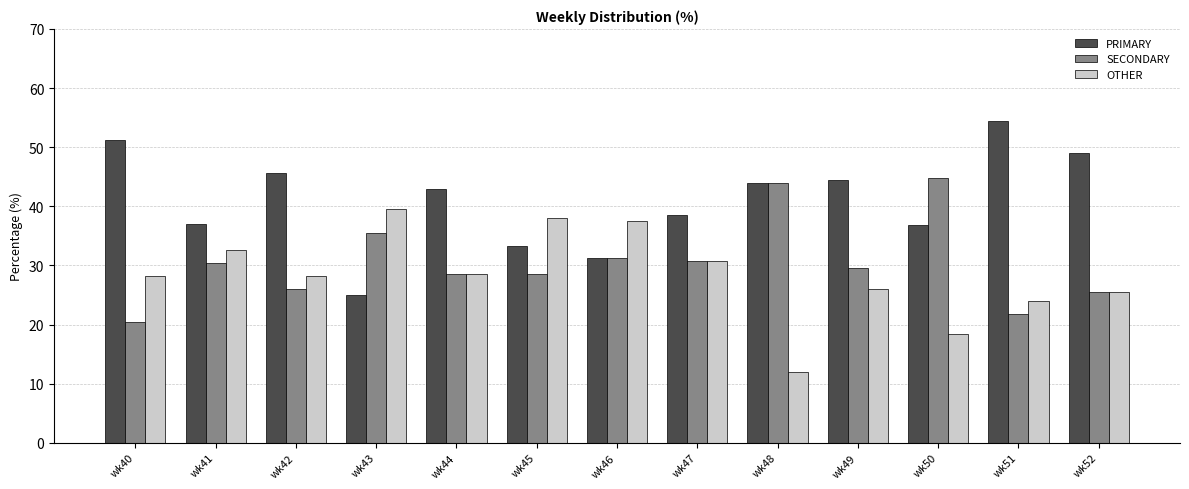

Rank the series by their average value, from lowest to highest.

OTHER, SECONDARY, PRIMARY